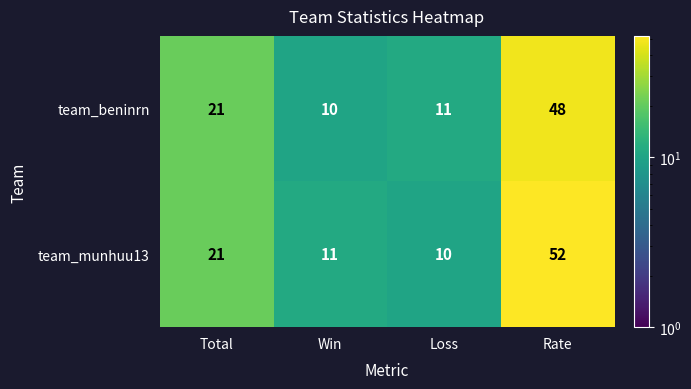

Reading right to left, extract all data points from this chart.

team_beninrn: 48	11	10	21
team_munhuu13: 52	10	11	21